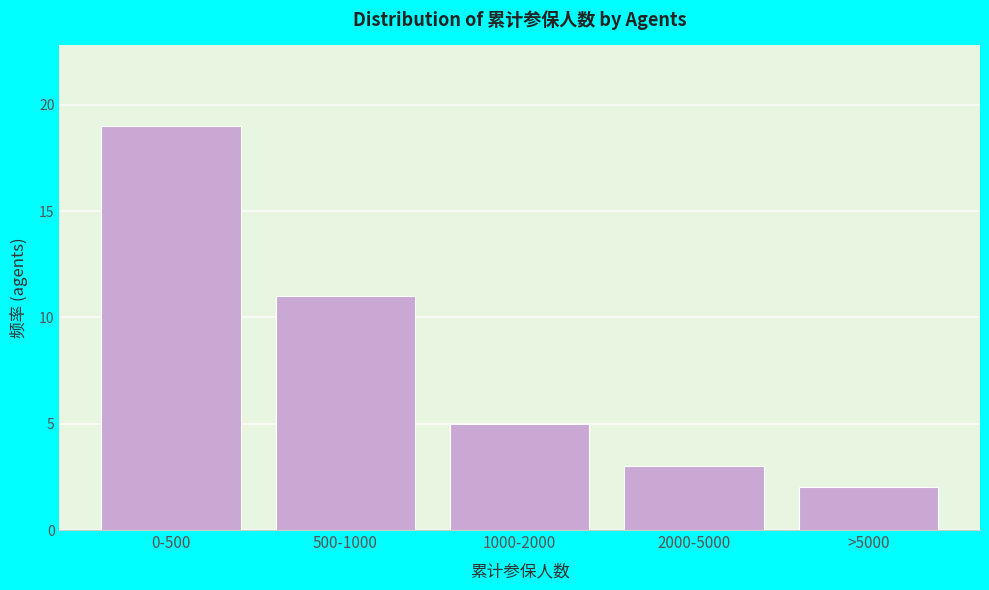

Reading left to right, list all the values displayed in this chart.

0-500=19	500-1000=11	1000-2000=5	2000-5000=3	>5000=2